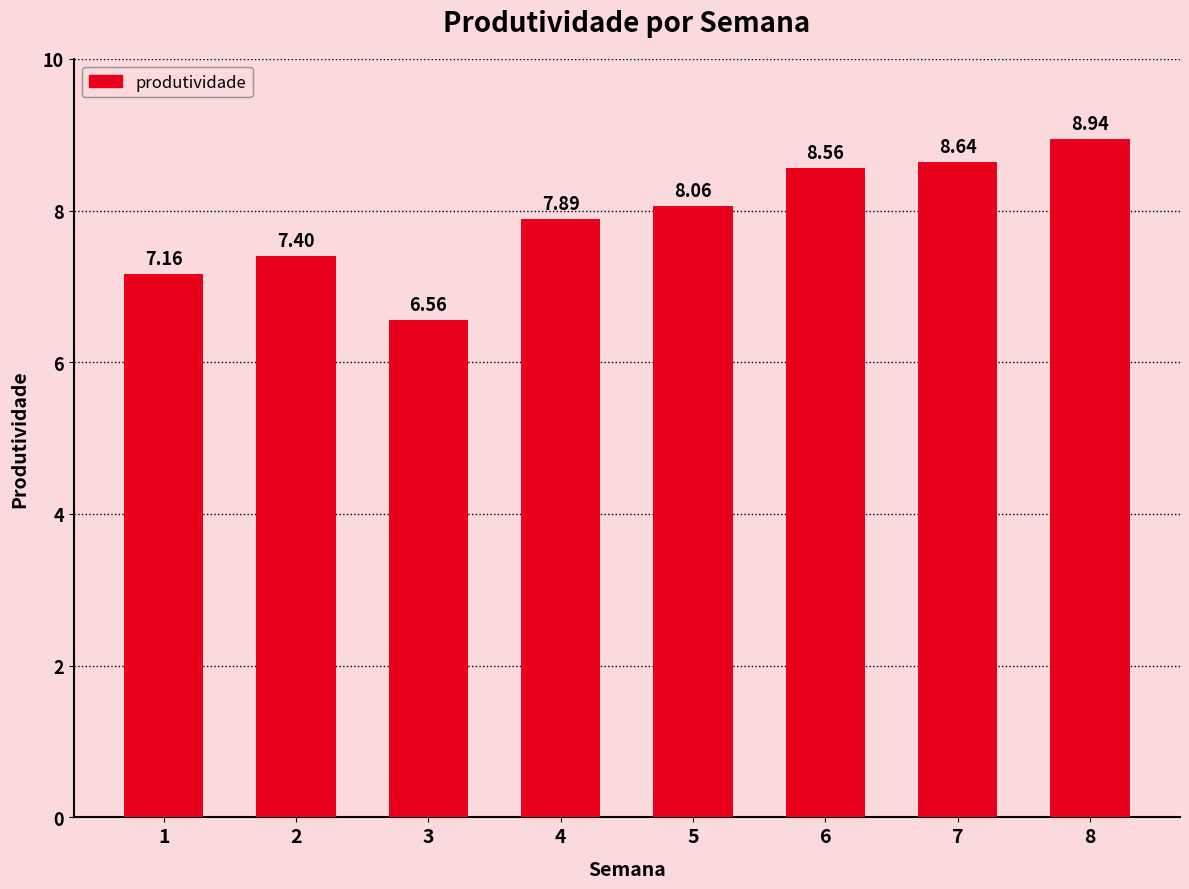

What is the difference between the second highest and second lowest values?

1.5